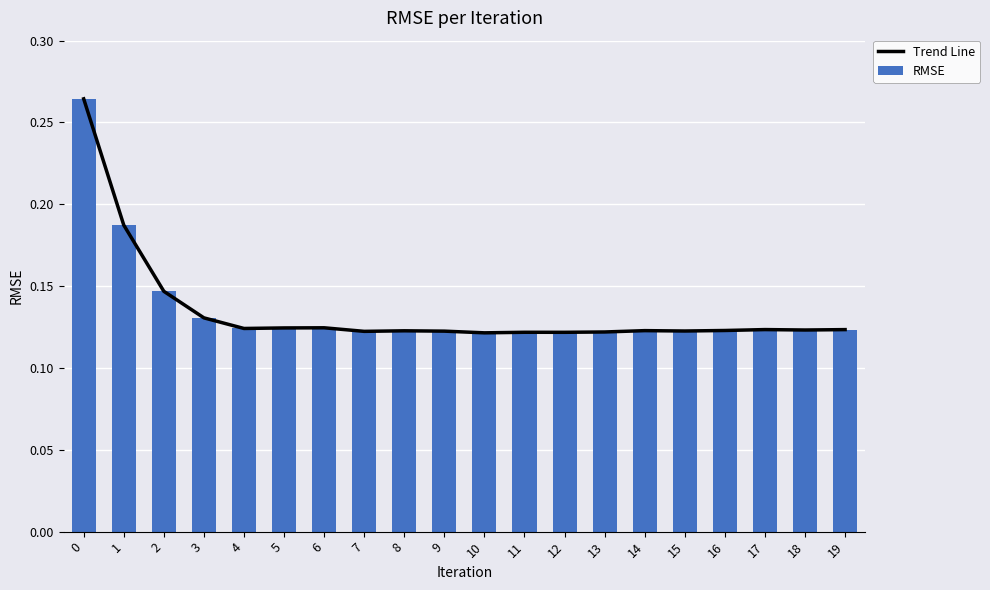

True or false: RMSE has a value of 0.0 at 10.

False